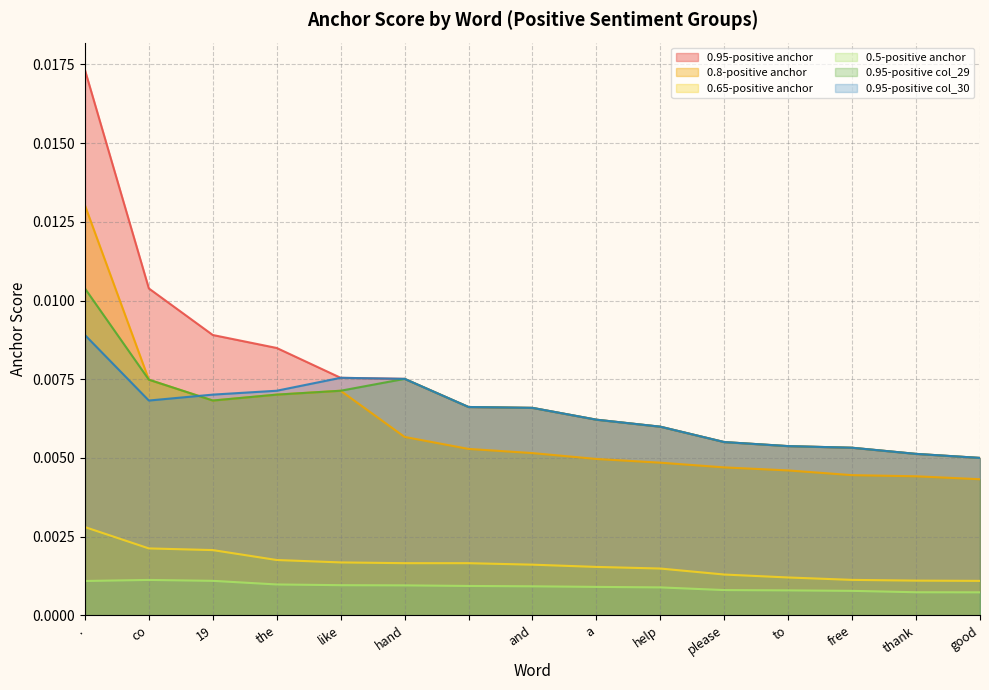

Rank the series by their maximum value, from lowest to highest.

0.5-positive anchor, 0.65-positive anchor, 0.95-positive col_30, 0.95-positive col_29, 0.8-positive anchor, 0.95-positive anchor